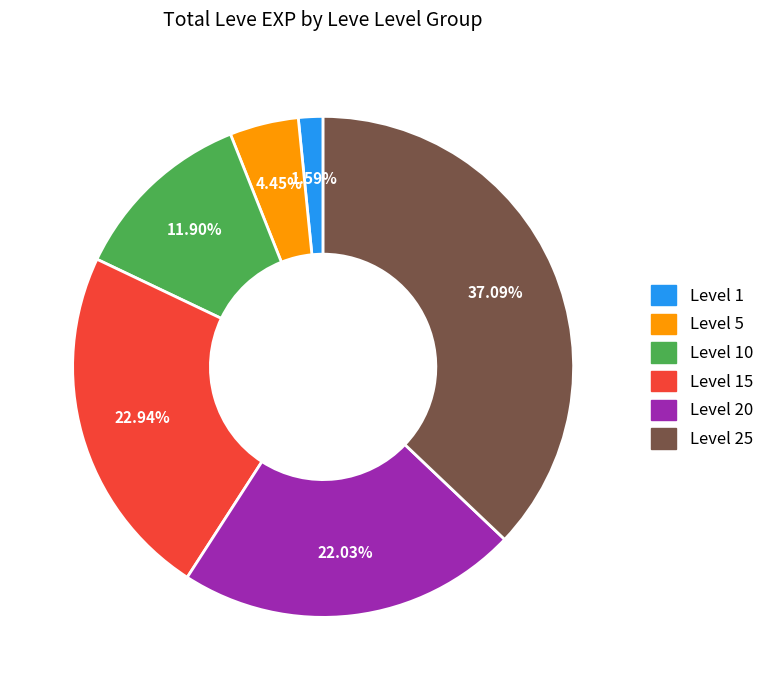

Is there any slice that represents more than half of the pie?

No